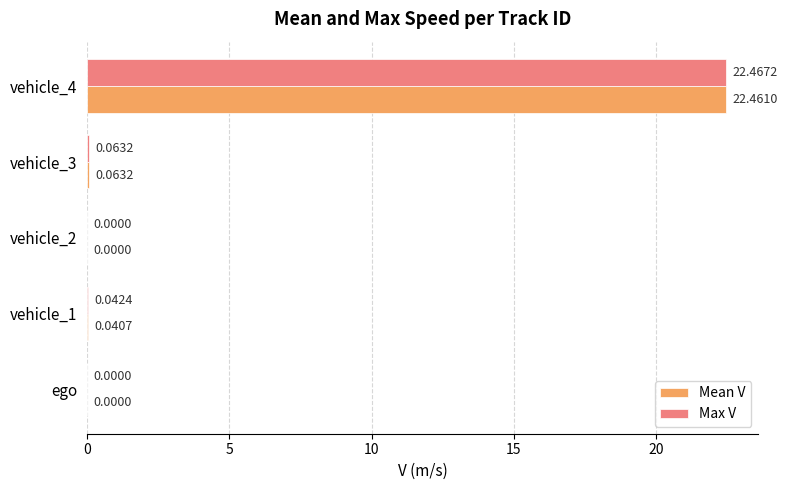

Which series has the largest range (max minus min)?

Max V